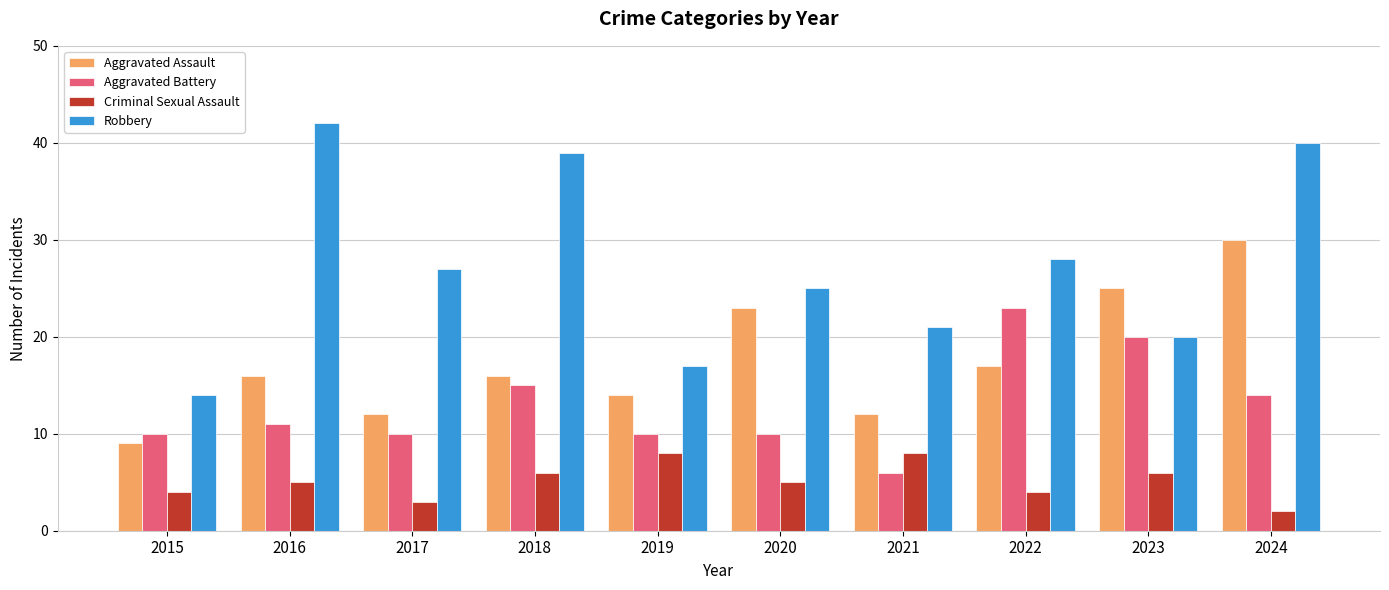

How many series are shown in this chart?

4